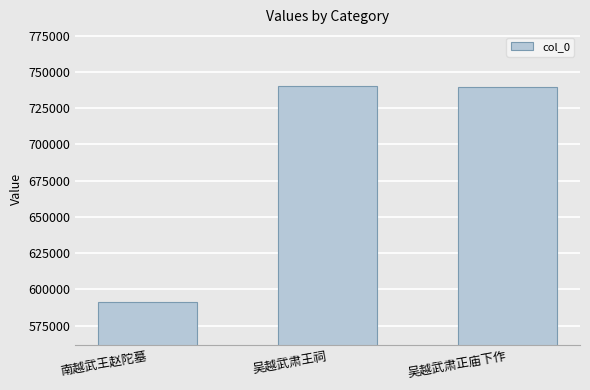

What is the difference between the maximum and minimum values?

149251